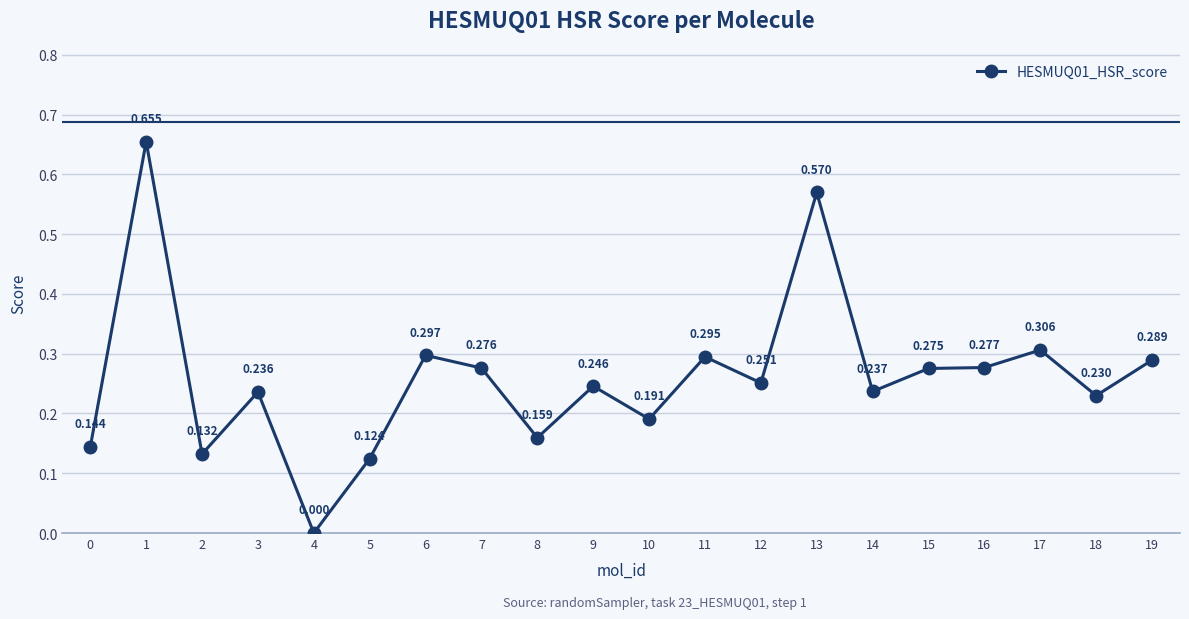

True or false: the data has more than 2 interior local peaks.

True